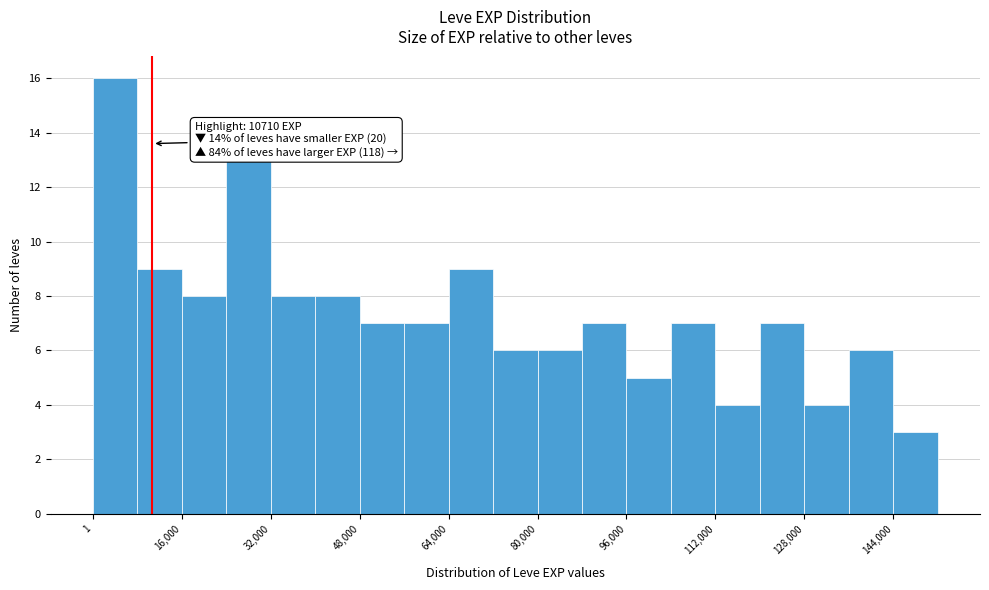

Around what value on the x-axis is the tallest bar? Give the approximate position of its centre, as read against the axis.

4000